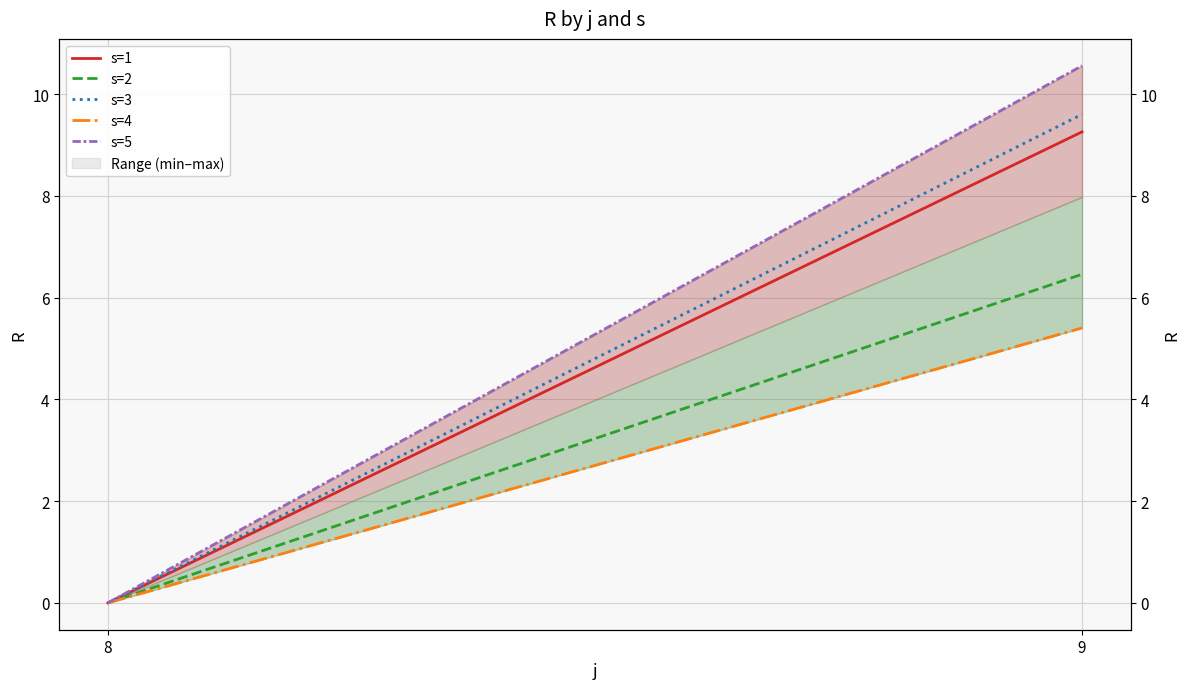

Is the value of s=5 at 8 greater than the value of s=4 at 9?

No